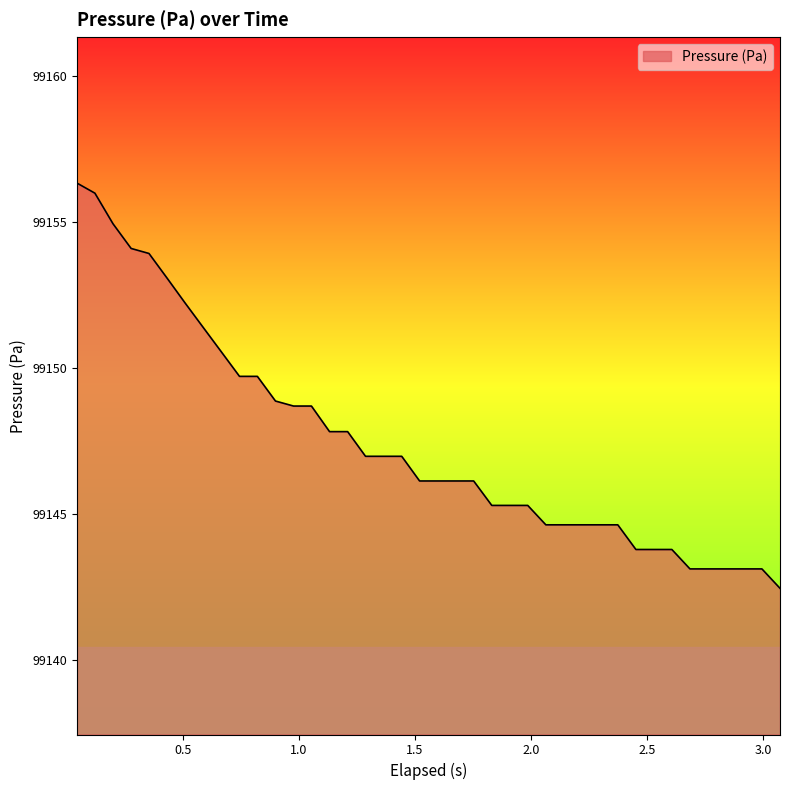

What is the minimum value shown in the chart?

99142.5